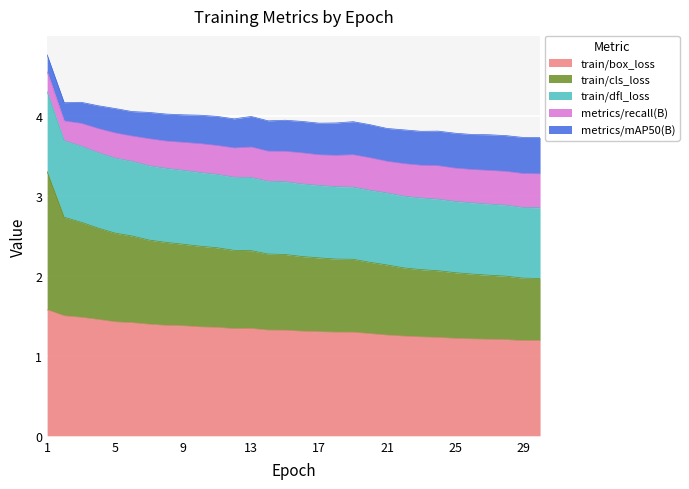

How many lines are shown in the chart?

5